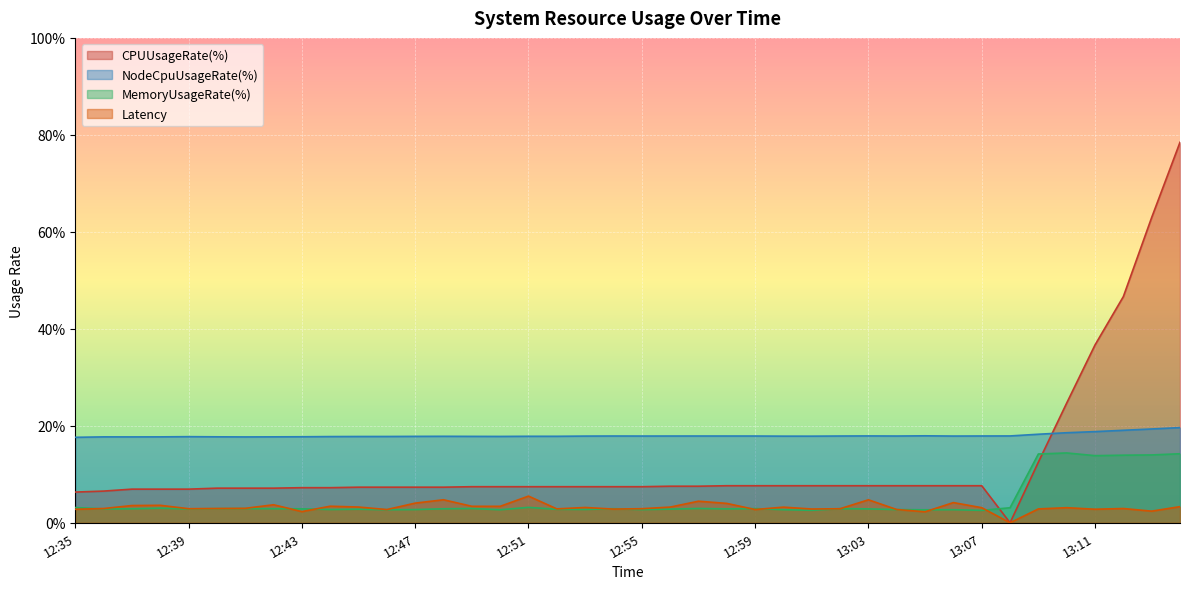

Where is the first local minimum for NodeCpuUsageRate(%)?

12:37